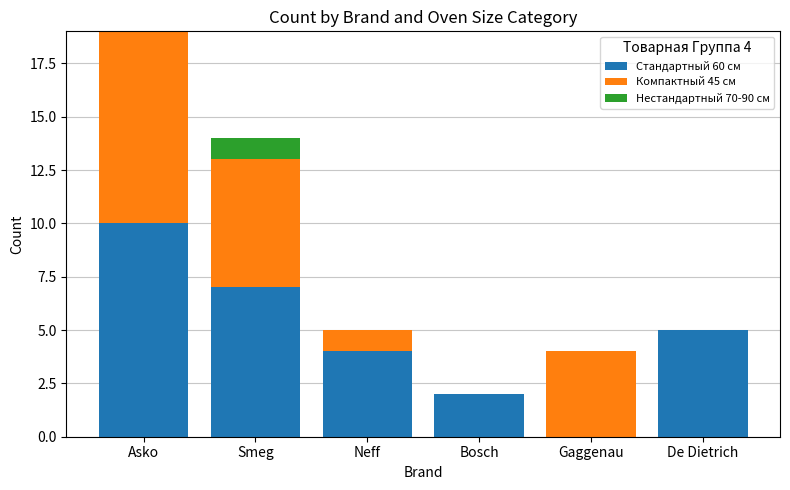

What is the total value across all series at Neff?

5